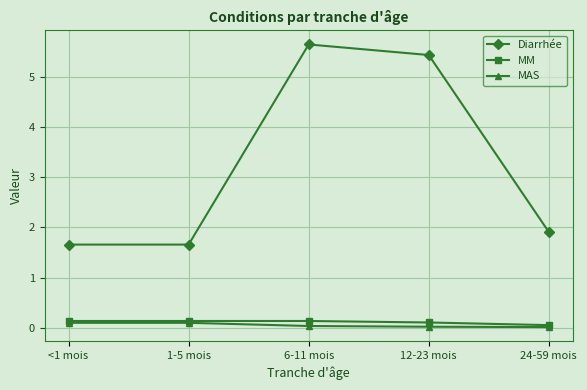

True or false: Diarrhée and MM intersect in this chart.

False